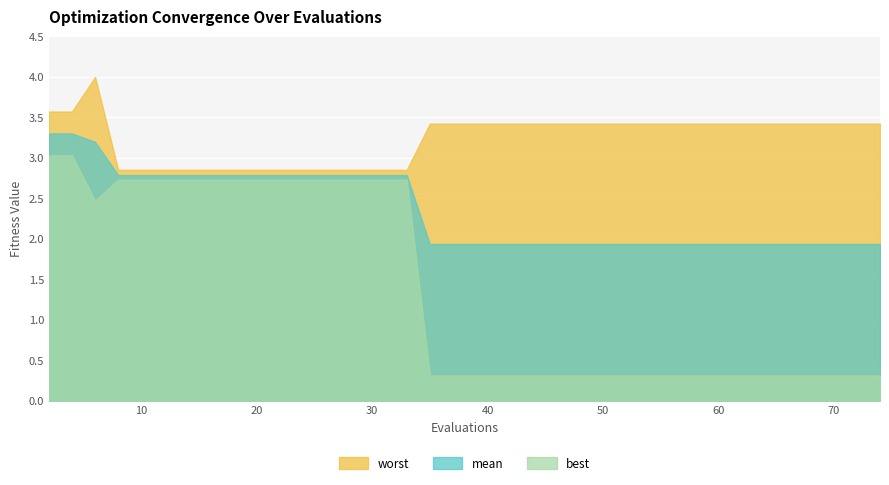

At which label is mean closest to 2?

35